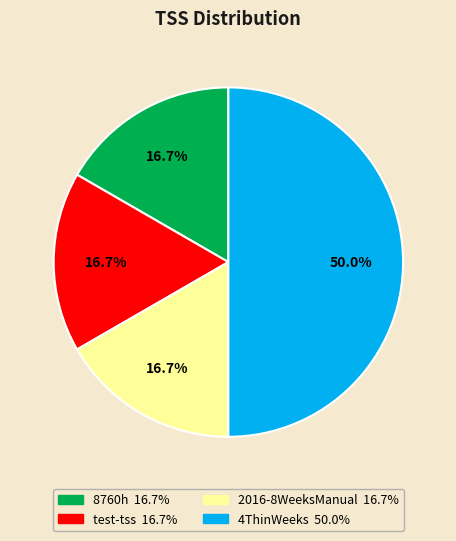

How much of the chart is everything except 8760h?

83.3%